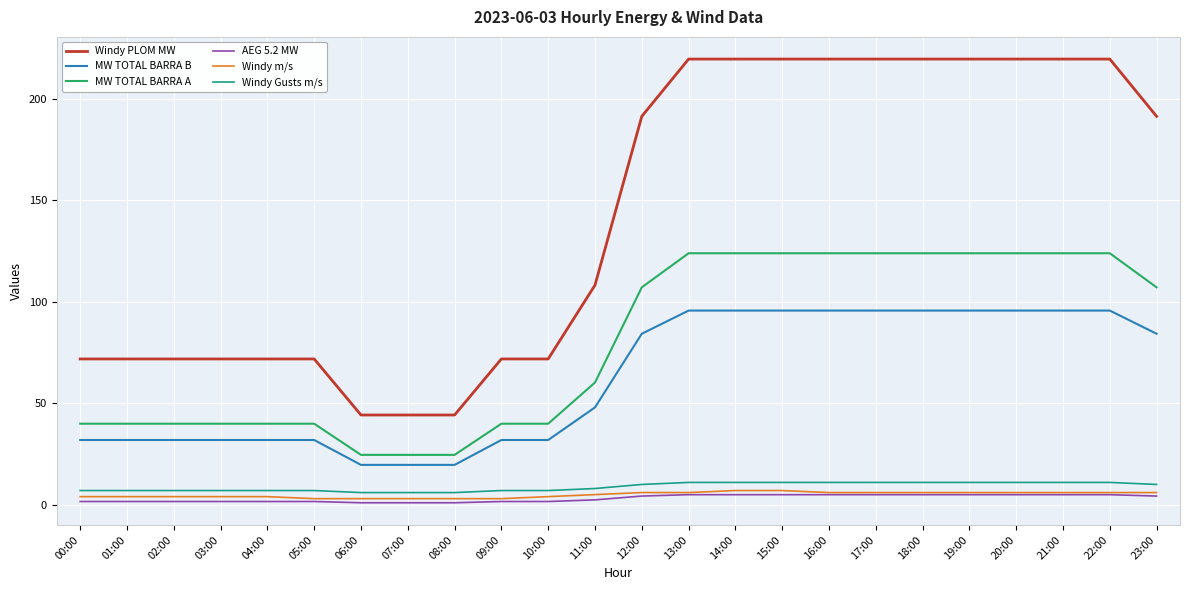

What position from the right is 23:00?

1